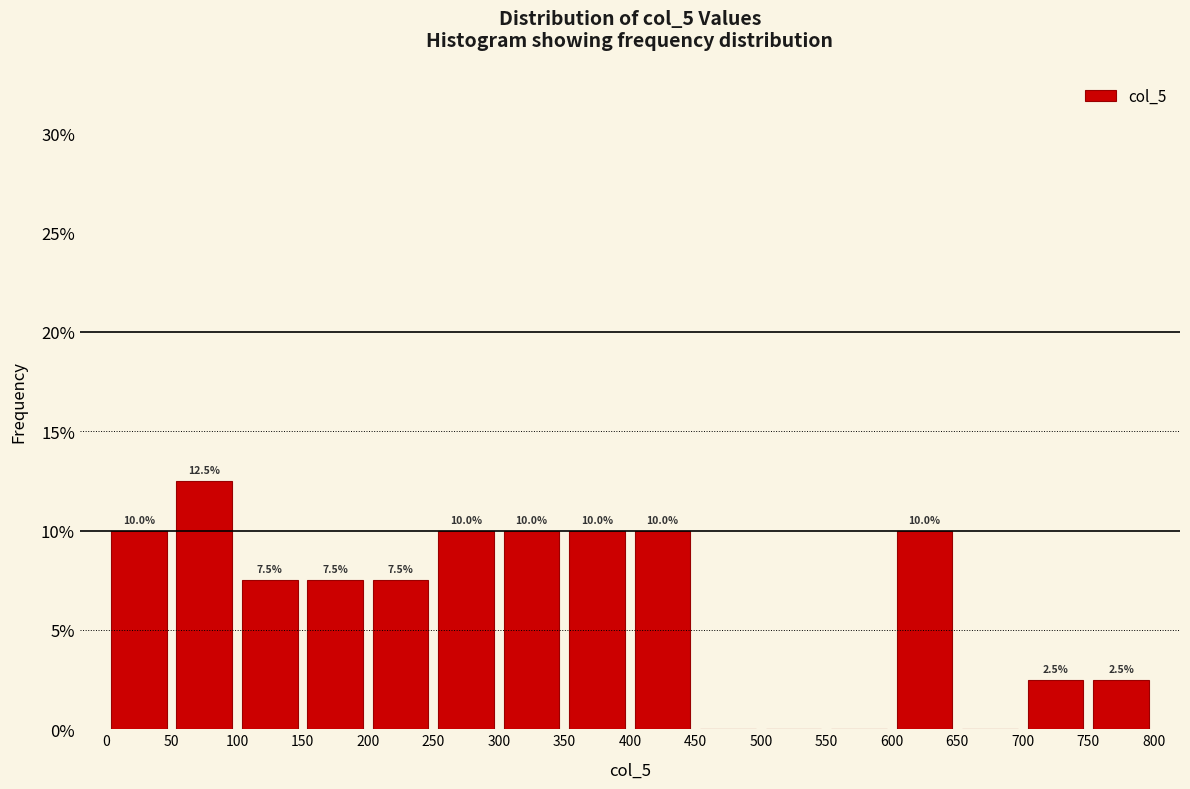

Which range on the x-axis has the tallest bar?

50 to 100